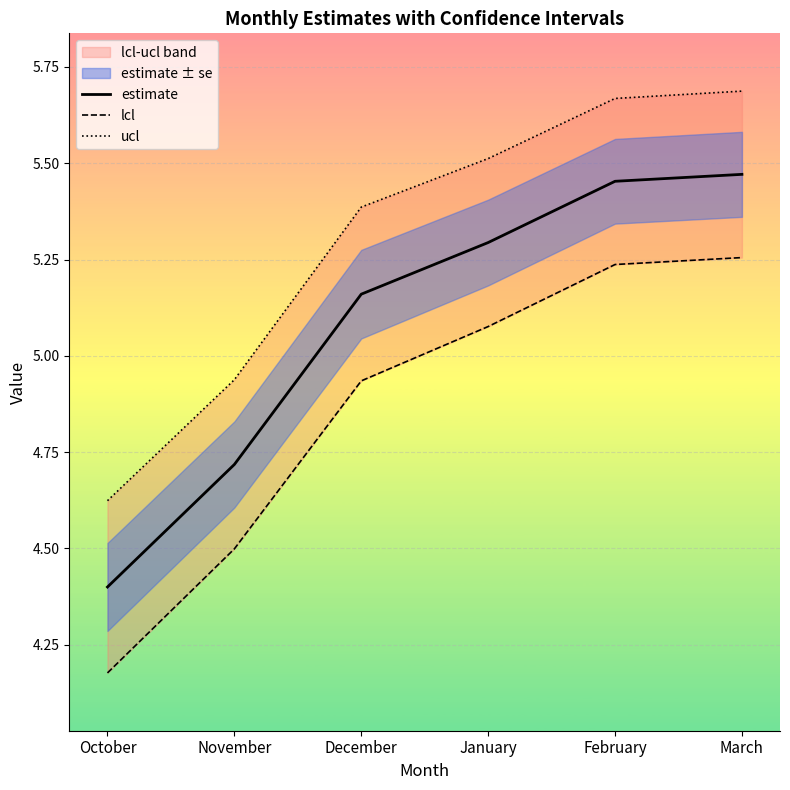

What is the average value of the lcl series?

4.9